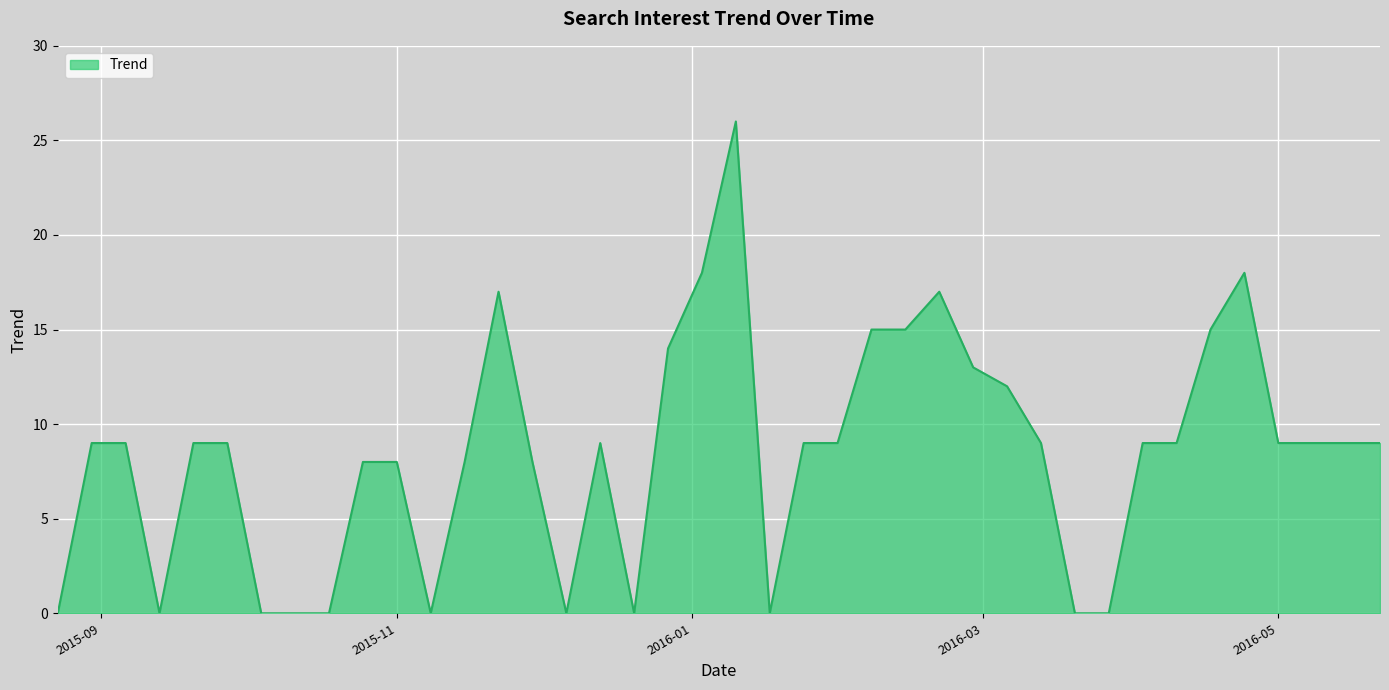

What is the greatest value displayed?

26